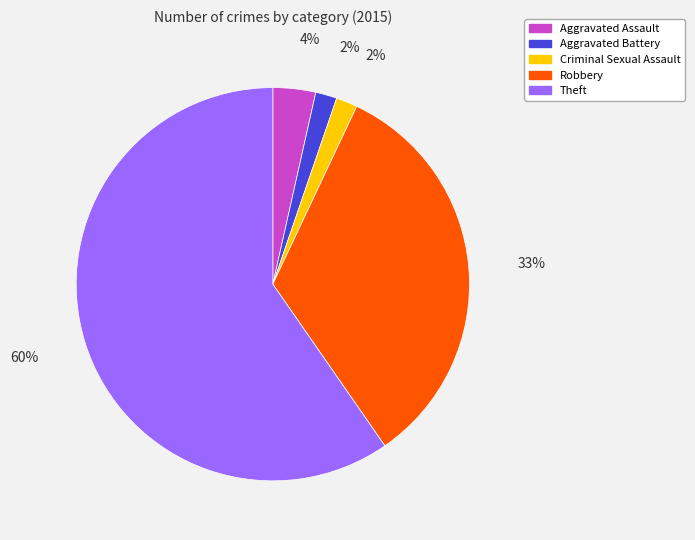

Between Theft and Robbery, which is larger?

Theft